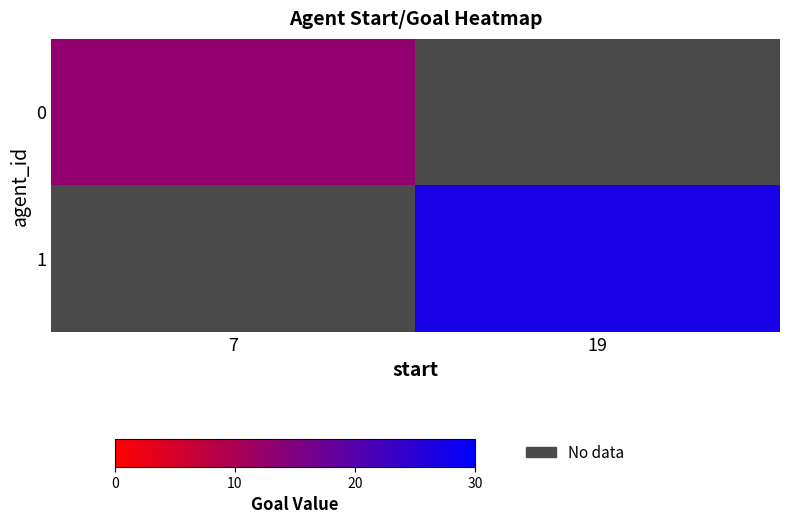

At how many categories does at least one series exceed 22?

1